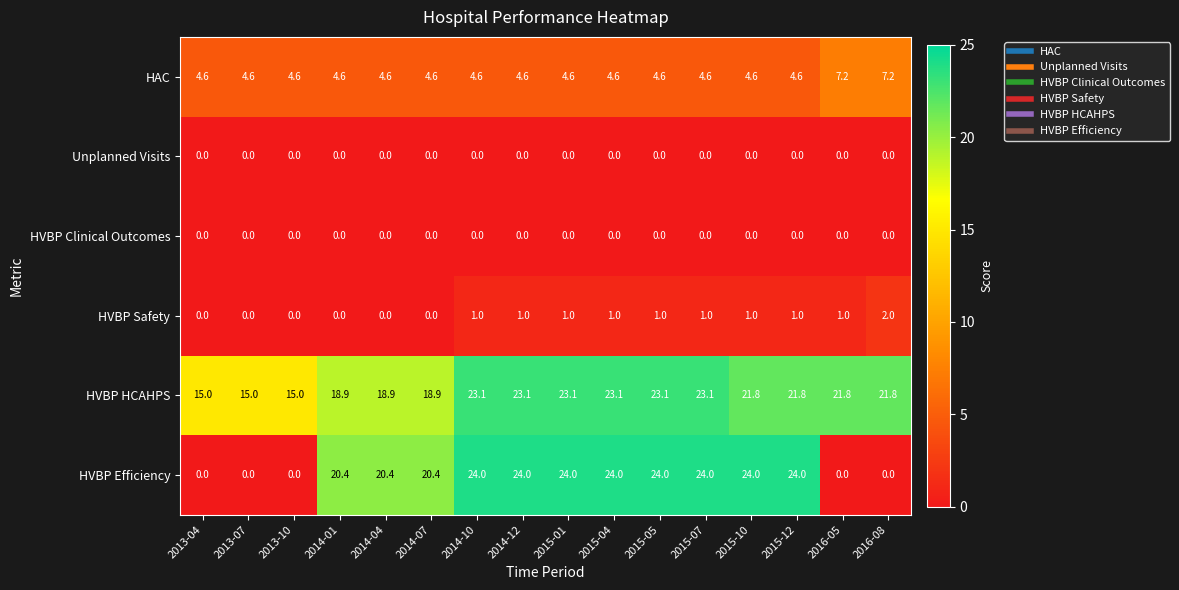

How many data points does each series have?

16